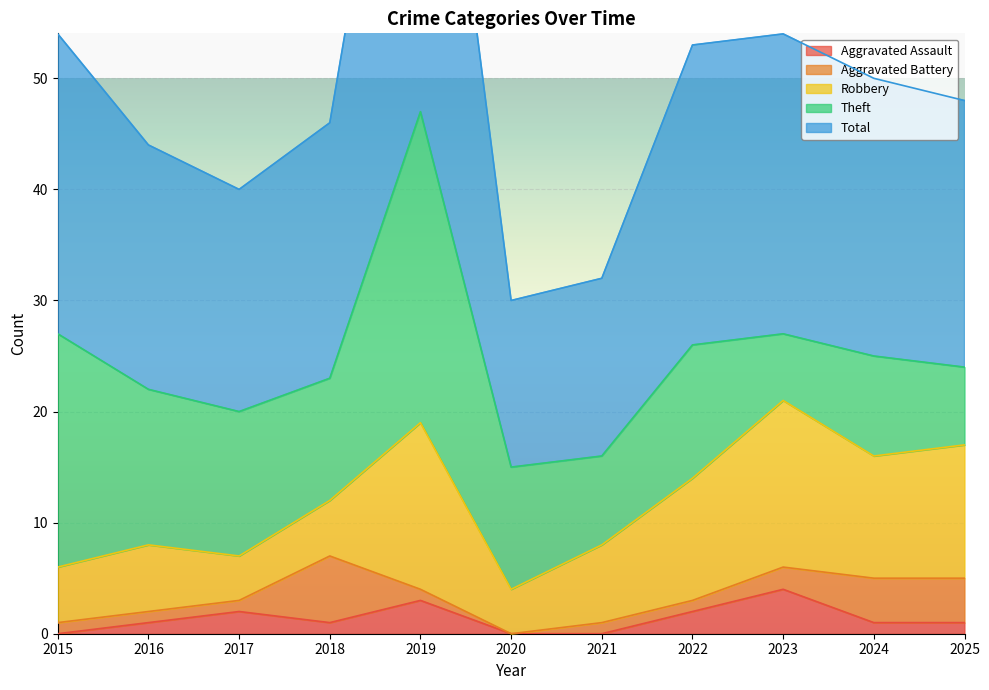

At how many categories does at least one series exceed 8?

11